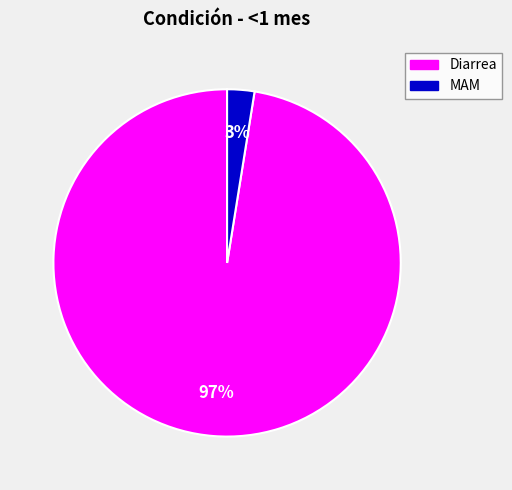

Is there any slice that represents more than half of the pie?

Yes